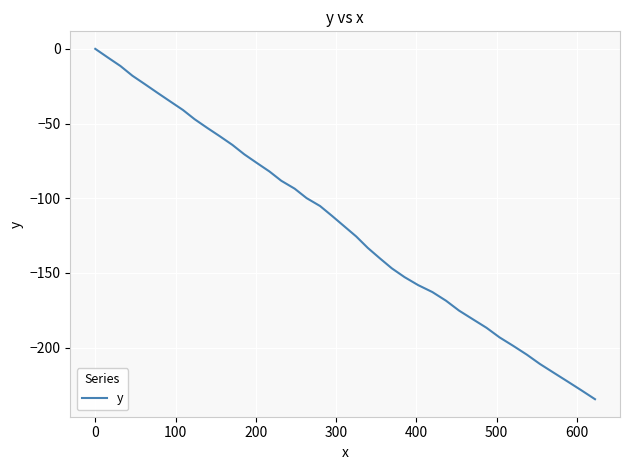

What is the smallest value displayed?

-234.5